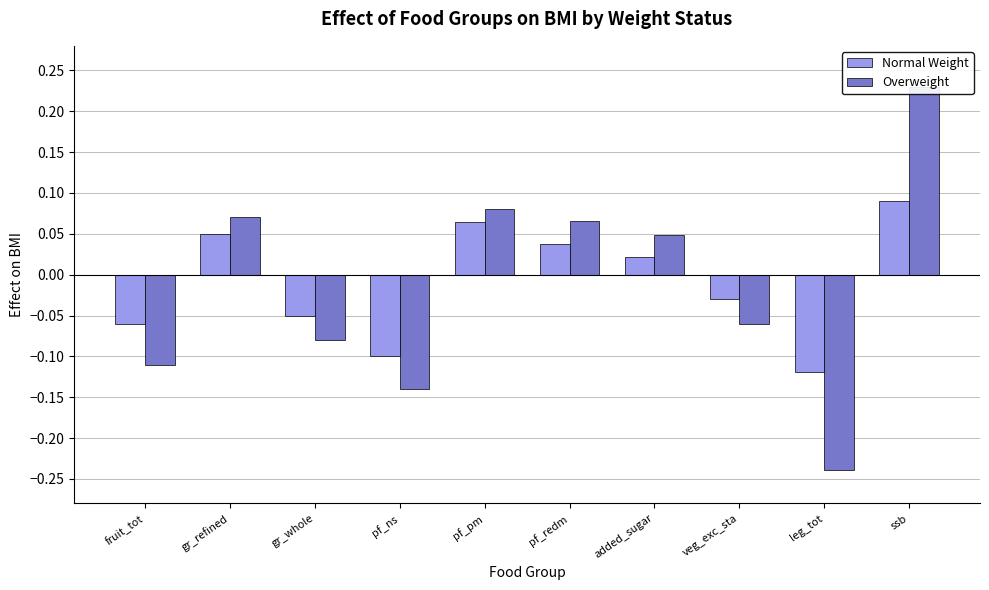

What is the maximum value shown in the chart?

0.2